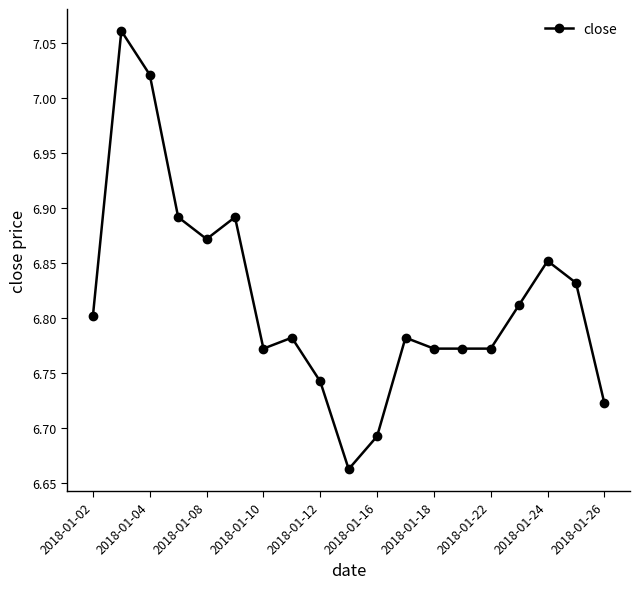

What is the difference between the maximum and minimum values?

0.4